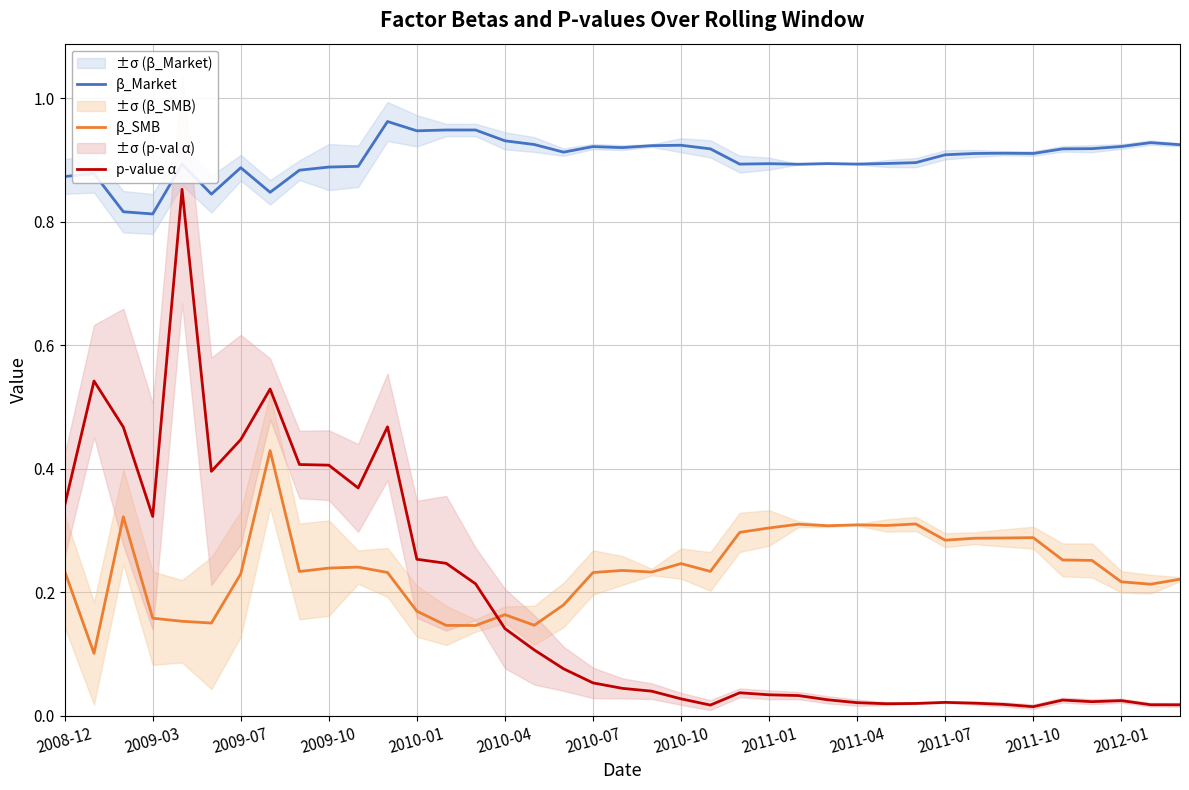

True or false: p-value α and β_SMB cross at least once.

True